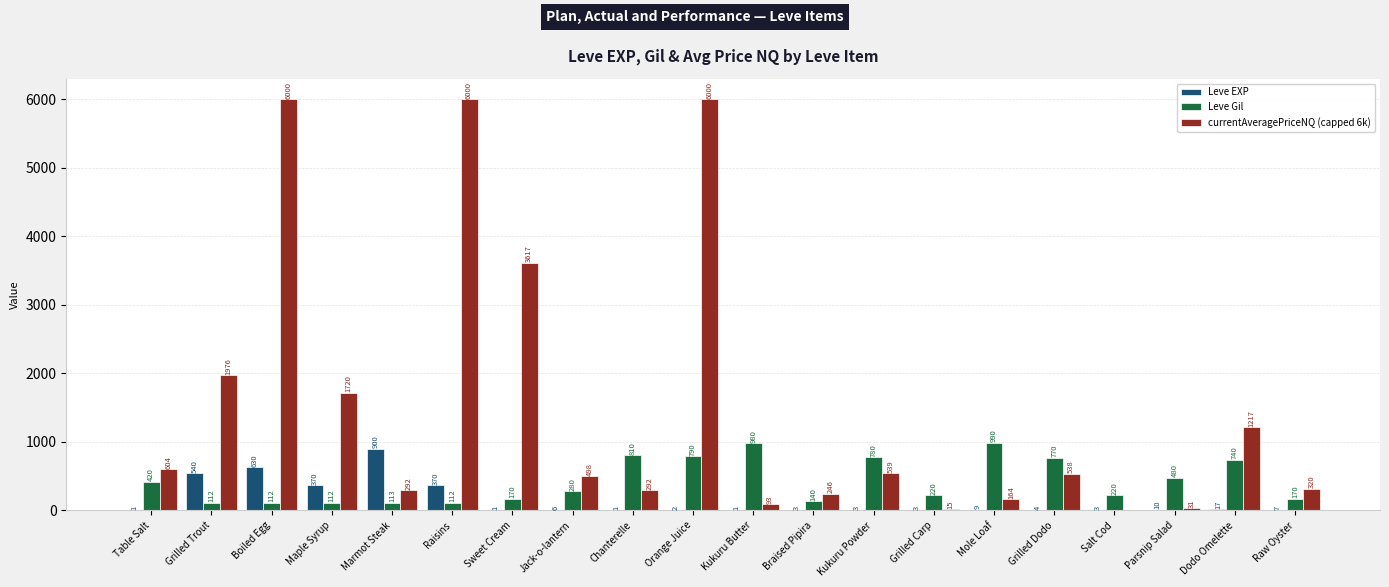

What is the difference between the Leve EXP values at Boiled Egg and Grilled Dodo?

626.0